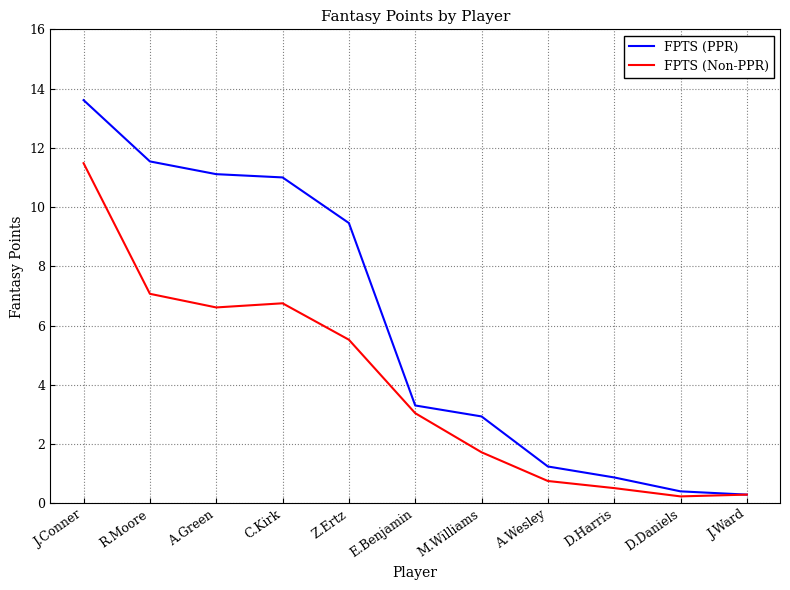

True or false: FPTS (Non-PPR) has more than 2 interior local peaks.

False